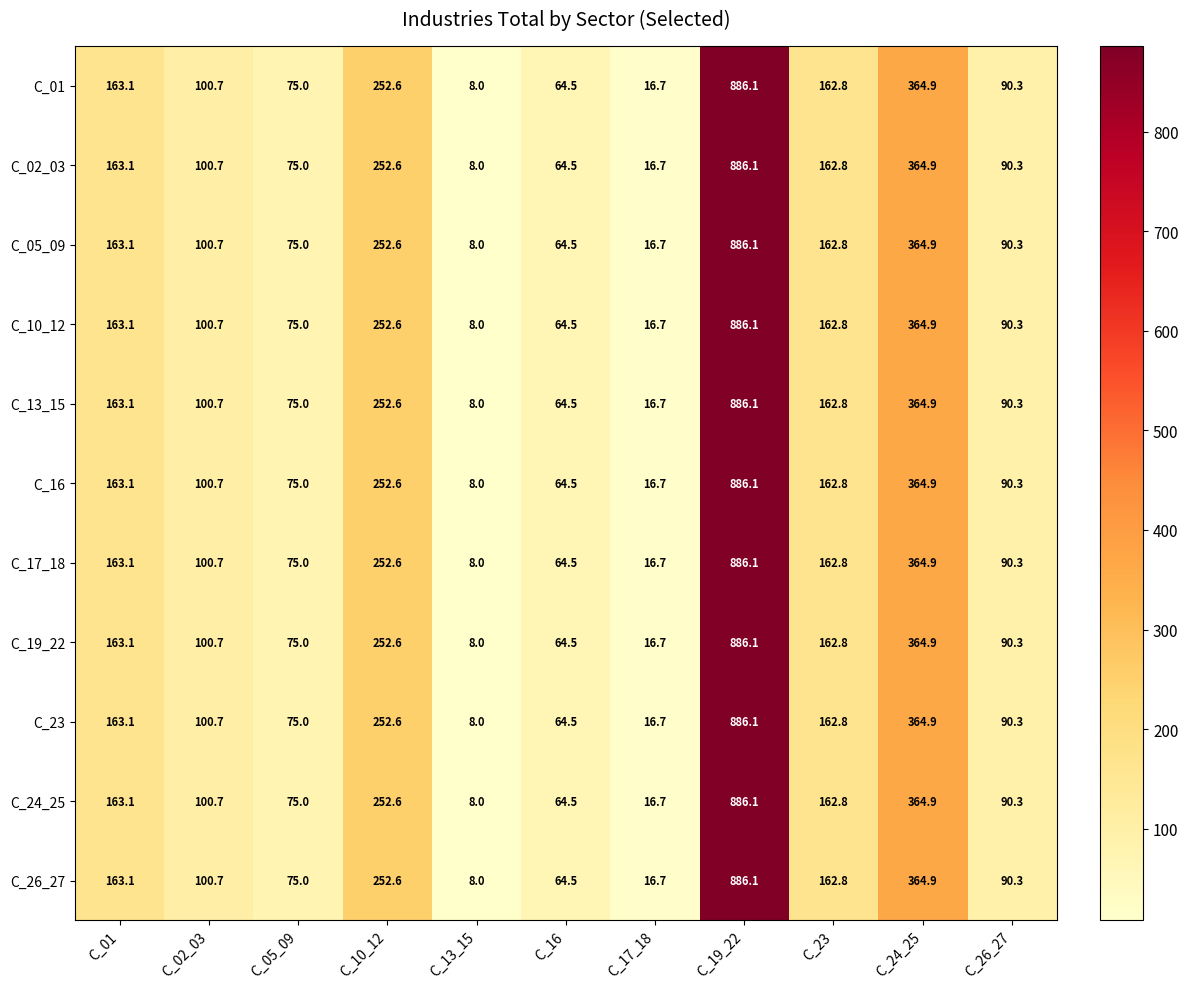

The C_19_22 series shows 162.8 at C_23. True or false?

True